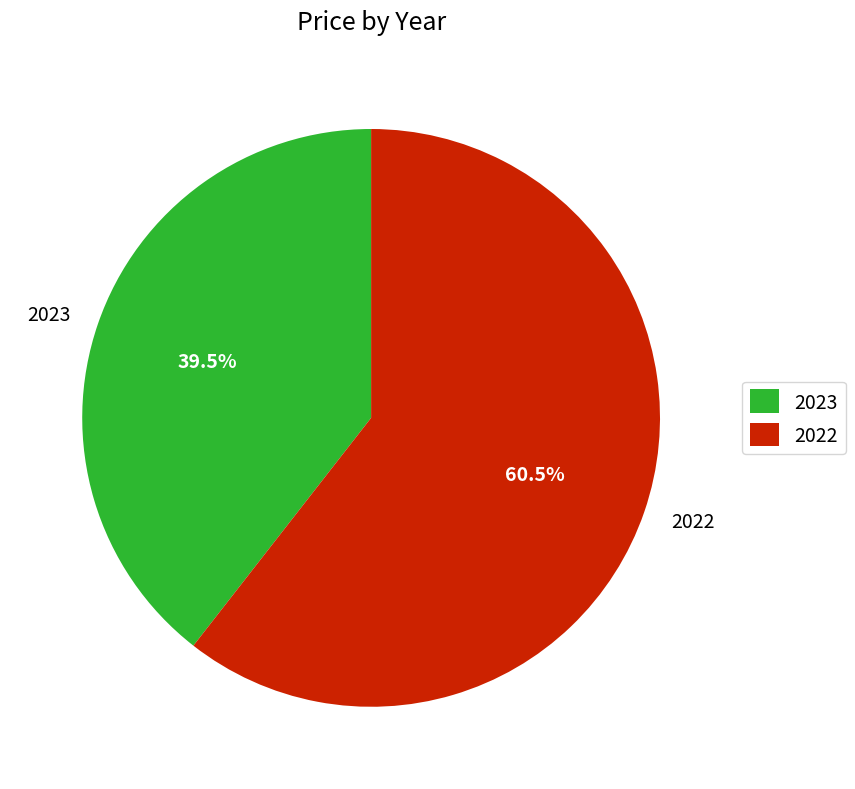

Combined, what portion of the pie is 2023 and 2022?

100.0%